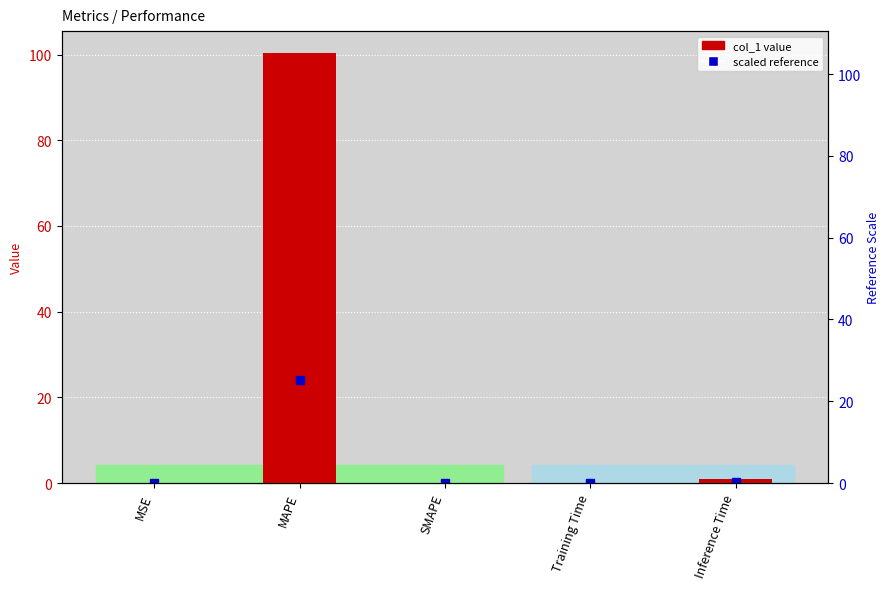

At which category does the chart reach its minimum across all series?

SMAPE